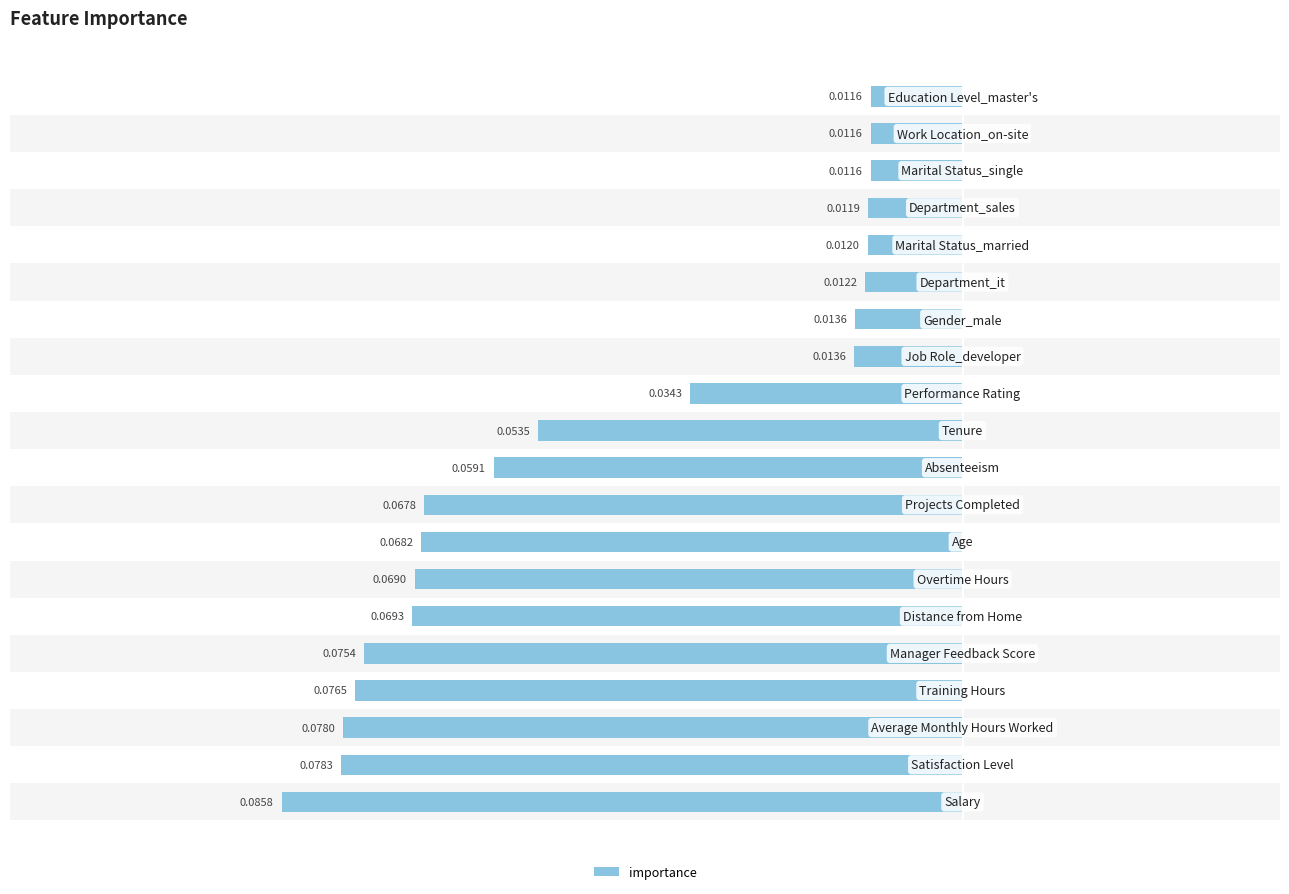

How many bars are there in total?

20